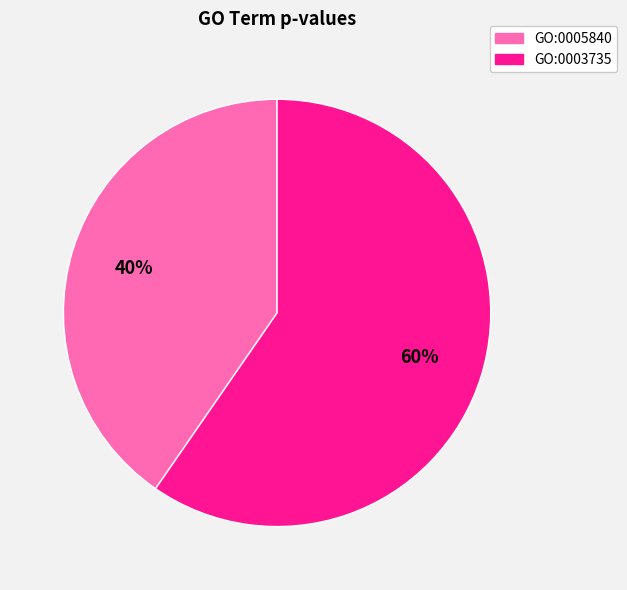

Which slice is the smallest?

GO:0005840